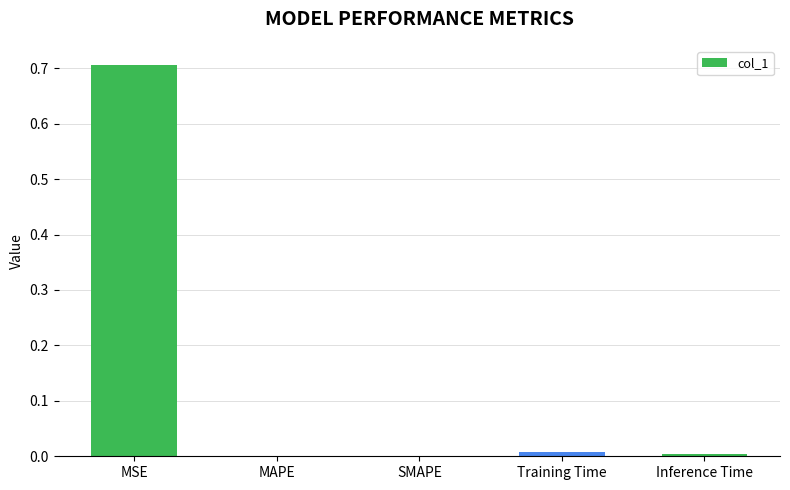

What is the approximate value at MSE?

0.7